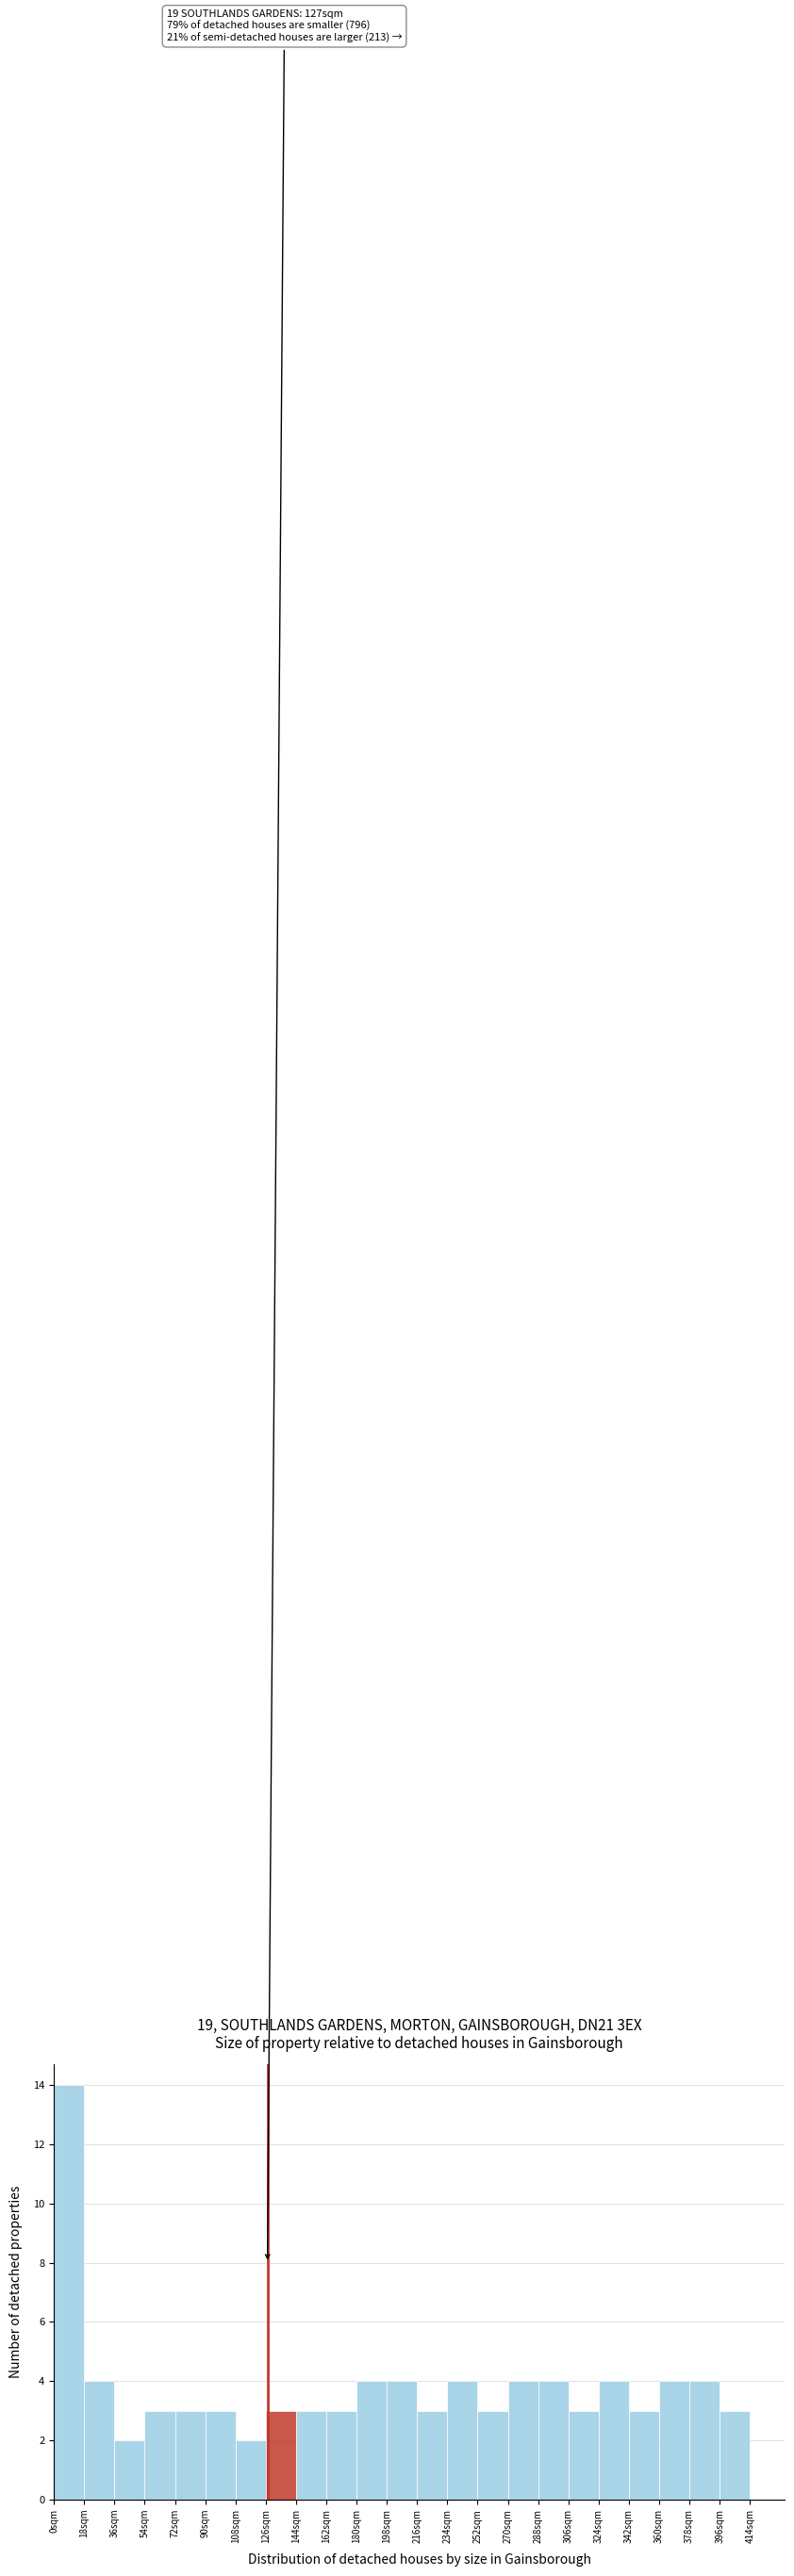

Which range on the x-axis has the tallest bar?

0 to 18